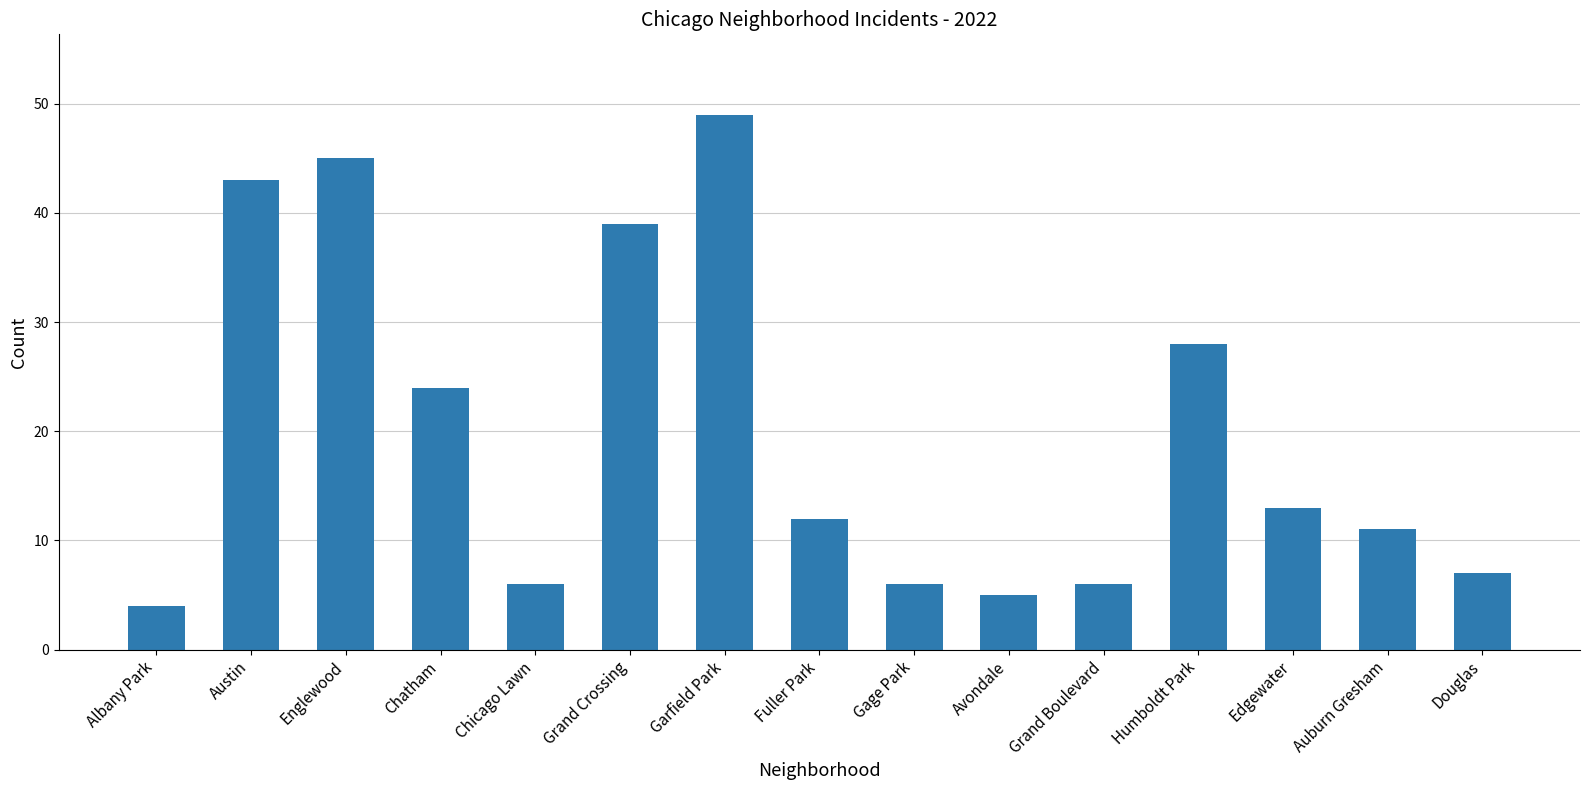

Between Grand Boulevard and Edgewater, which is larger?

Edgewater